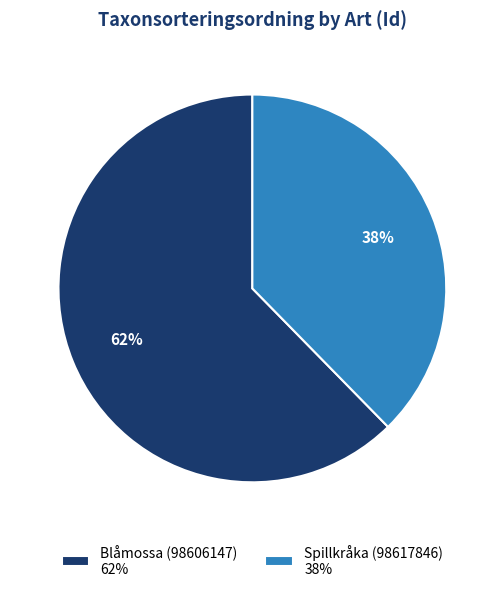

Is there a majority slice in this chart?

Yes